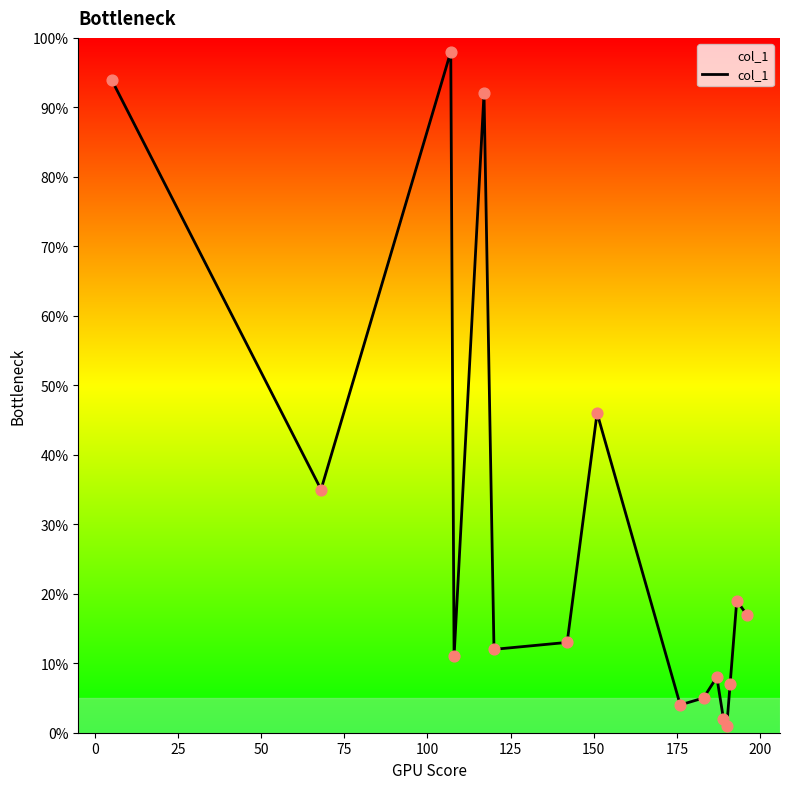

What is the maximum value shown in the chart?

98